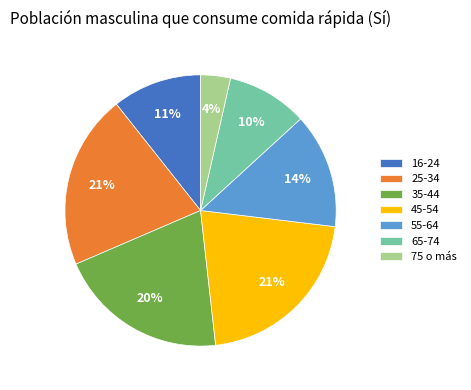

How many slices are in this pie chart?

7